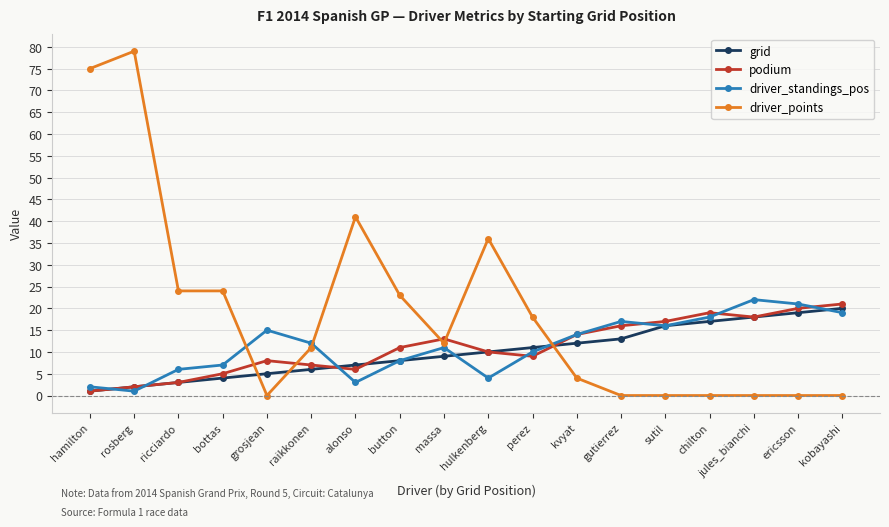

Which series has the widest spread of values?

driver_points